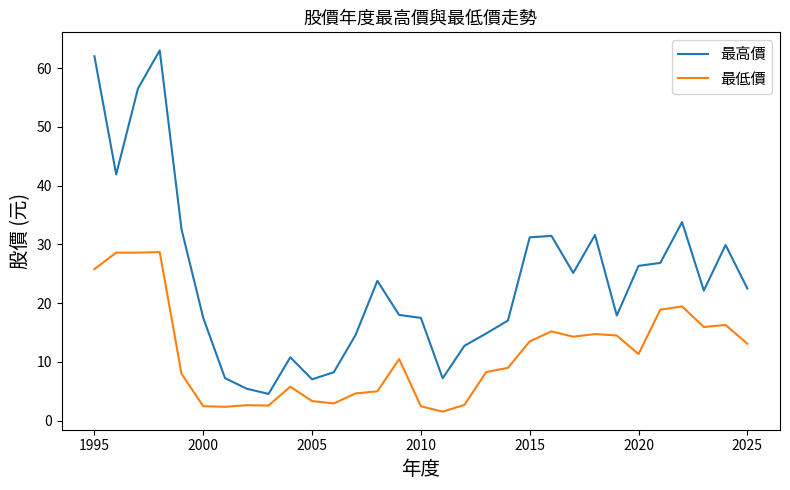

True or false: 最低價 and 最高價 cross at least once.

False